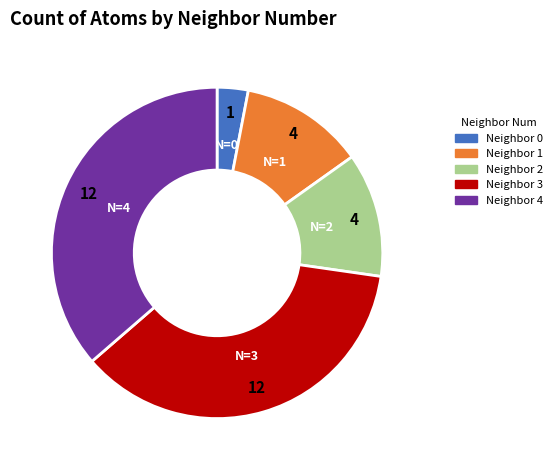

Is there a majority slice in this chart?

No